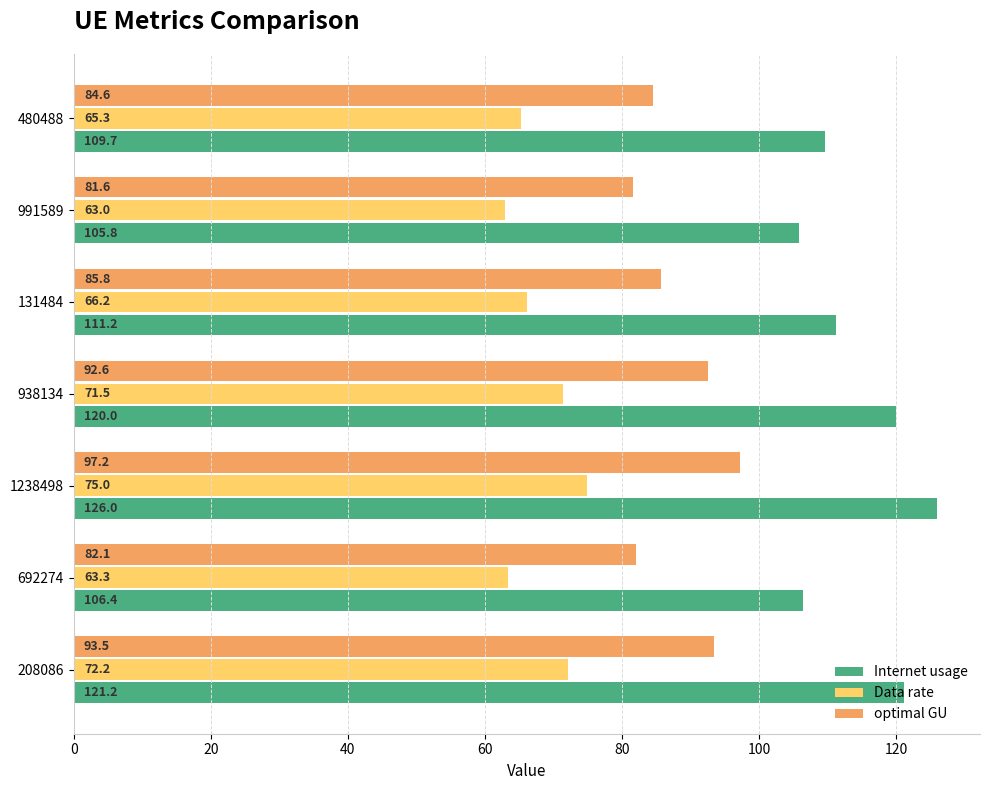

Between 938134 and 480488, which series saw the biggest shift?

Internet usage